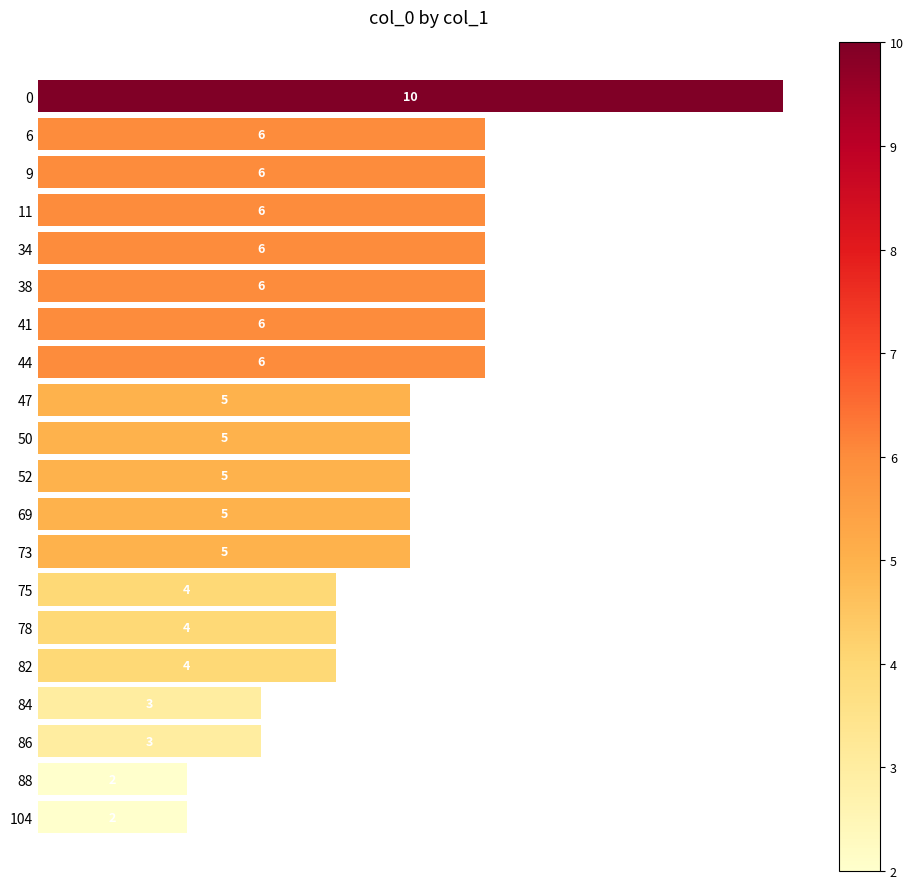

Reading top to bottom, list all the values displayed in this chart.

0=10	6=6	9=6	11=6	34=6	38=6	41=6	44=6	47=5	50=5	52=5	69=5	73=5	75=4	78=4	82=4	84=3	86=3	88=2	104=2